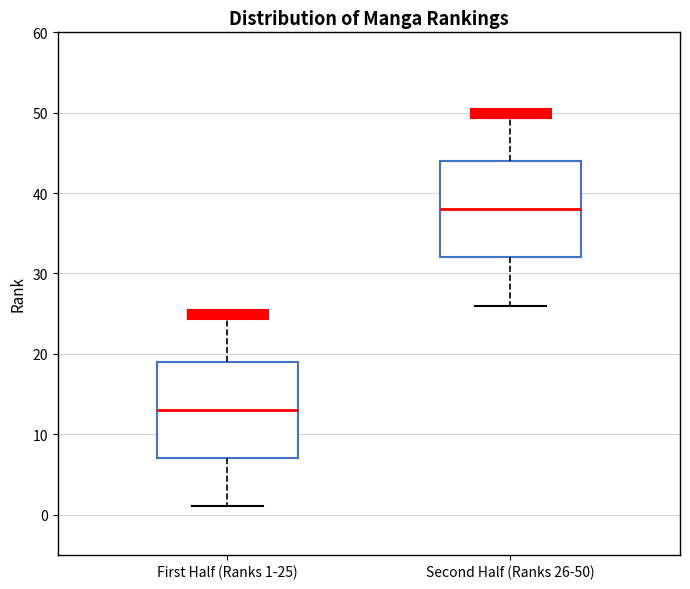

Which box's median line is the highest?

Second Half (Ranks 26-50)